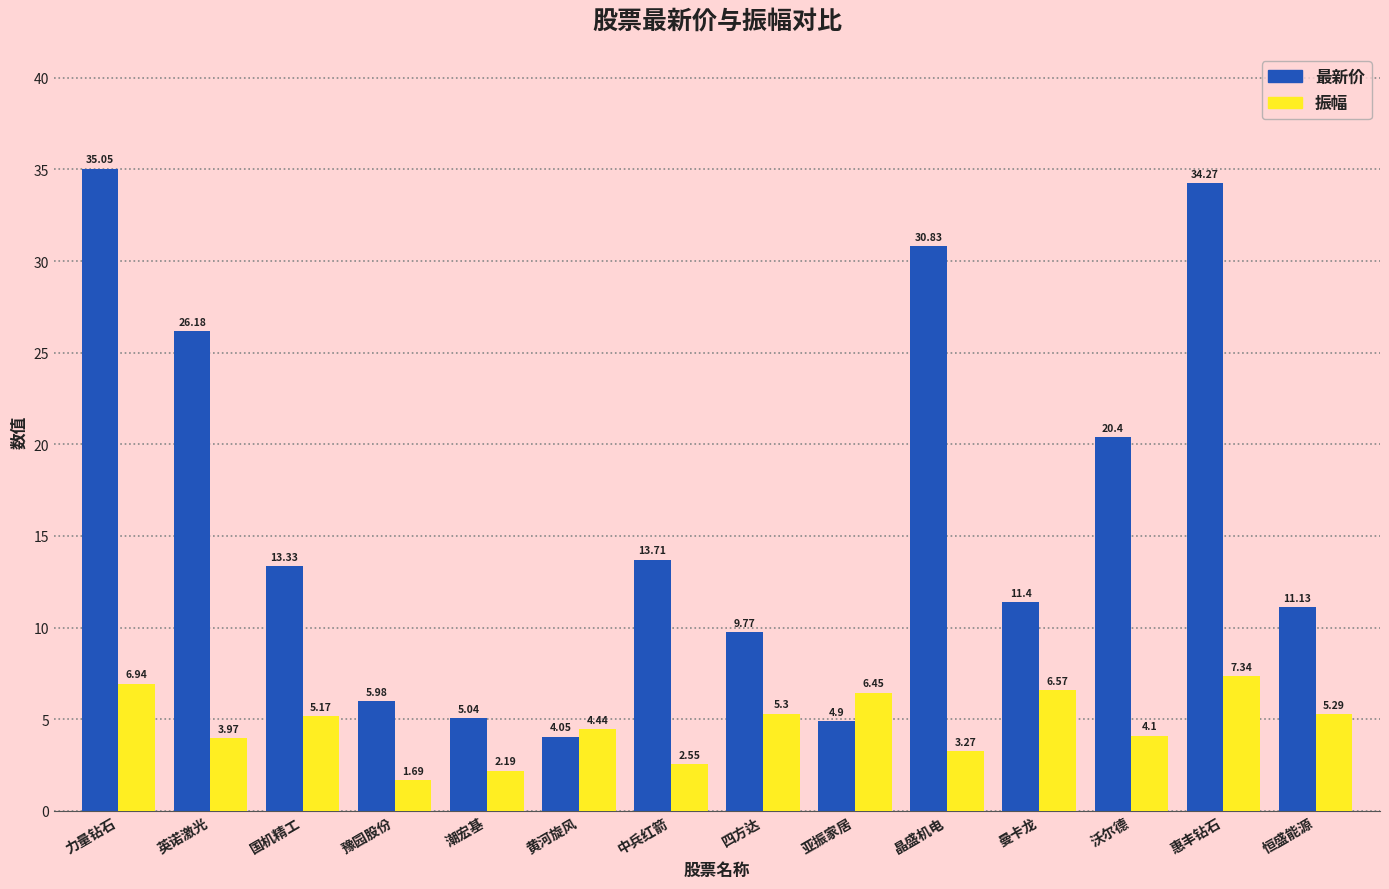

What is the average value of the 最新价 series?

16.1